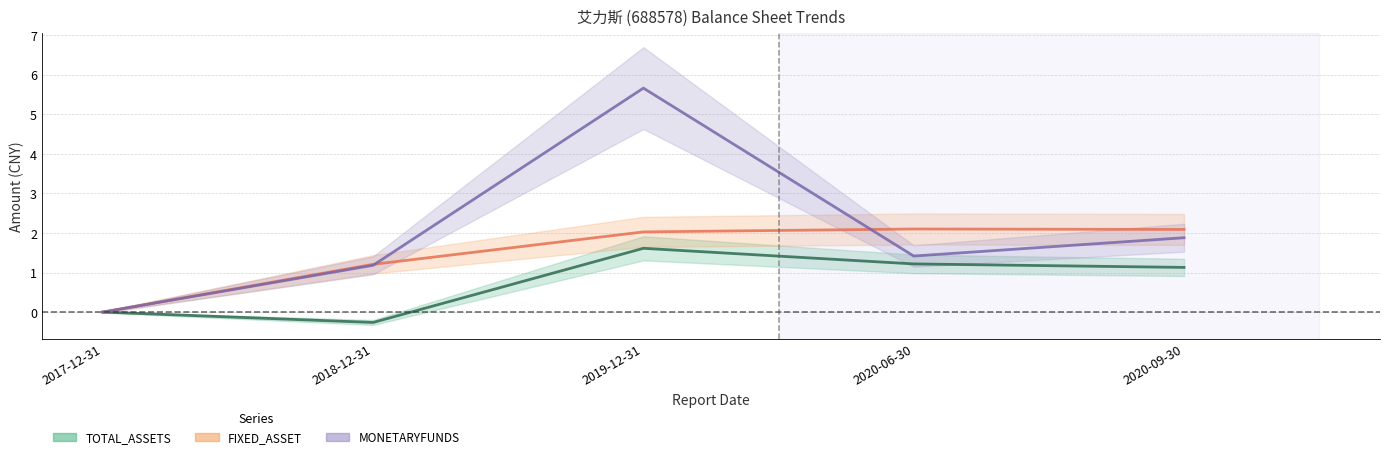

At which label does MONETARYFUNDS reach its minimum?

2017-12-31